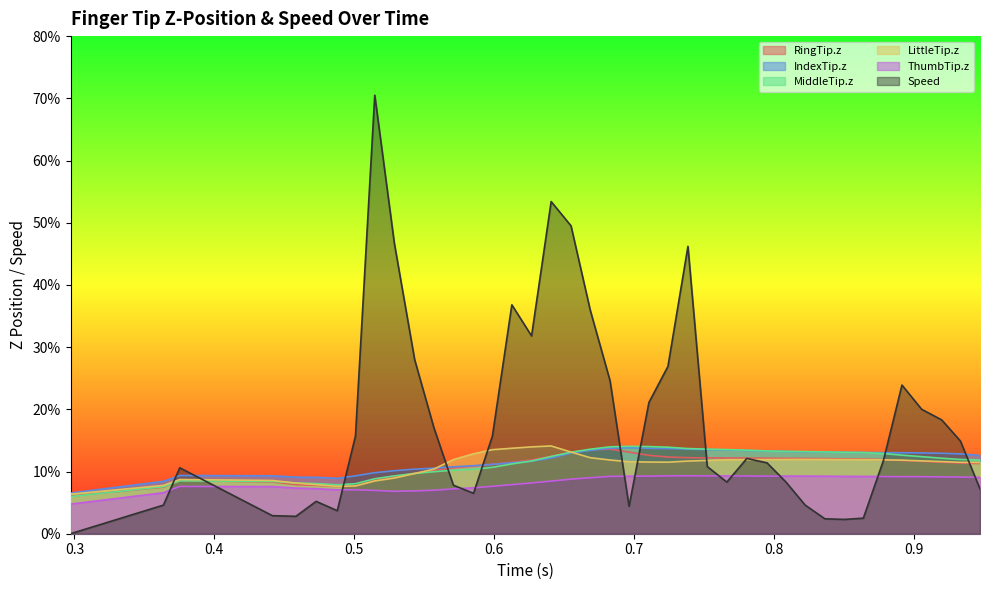

What are all the series names shown in the legend?

RingTip.z, IndexTip.z, MiddleTip.z, LittleTip.z, ThumbTip.z, Speed